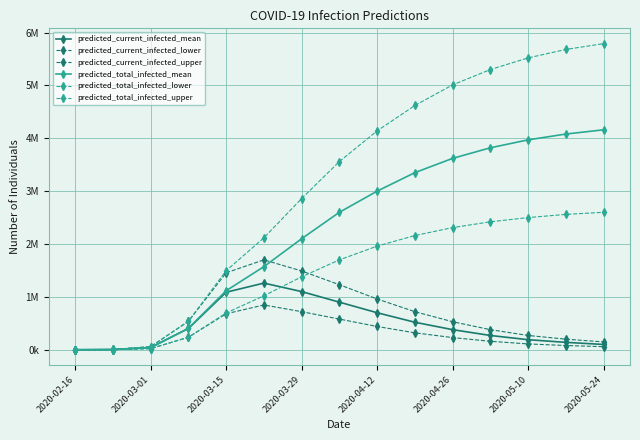

Does the chart have visible grid lines?

Yes